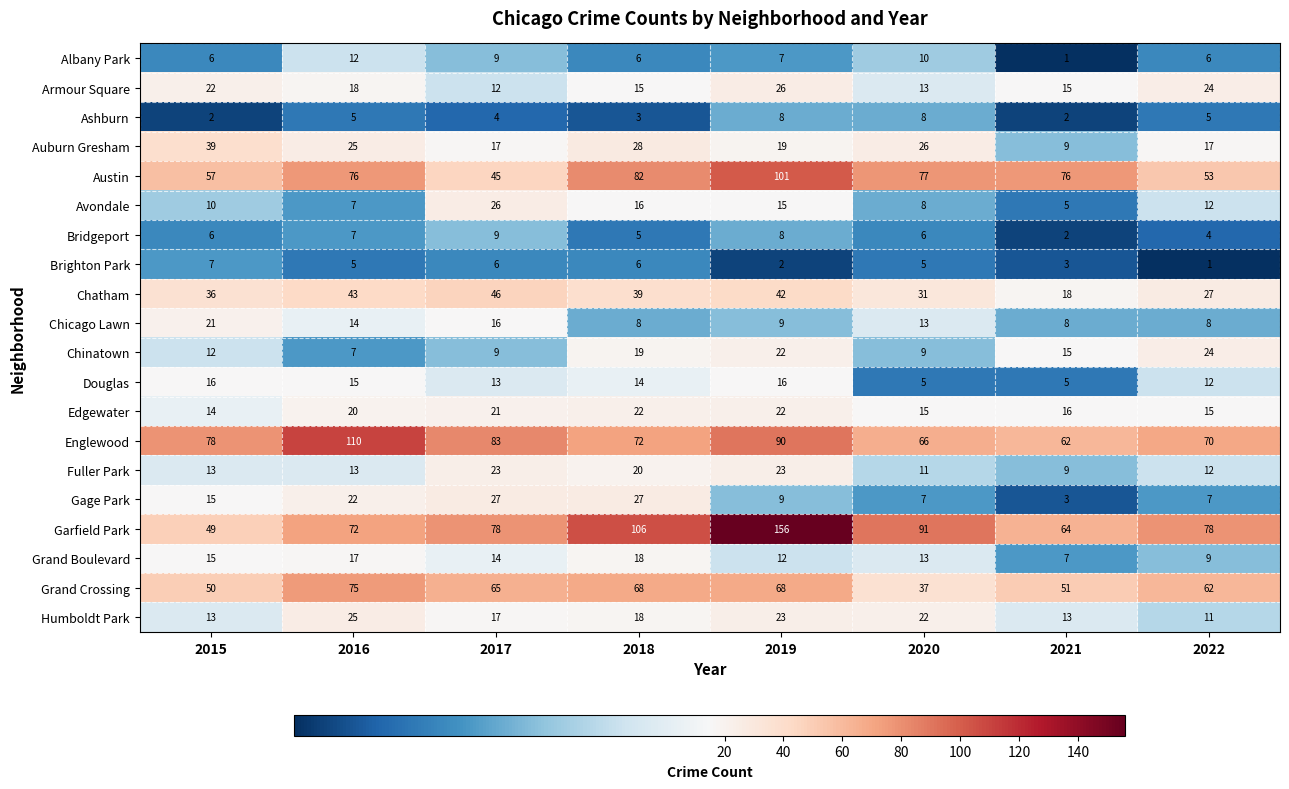

List the labels in order of Avondale value, smallest first.

2021, 2016, 2020, 2015, 2022, 2019, 2018, 2017